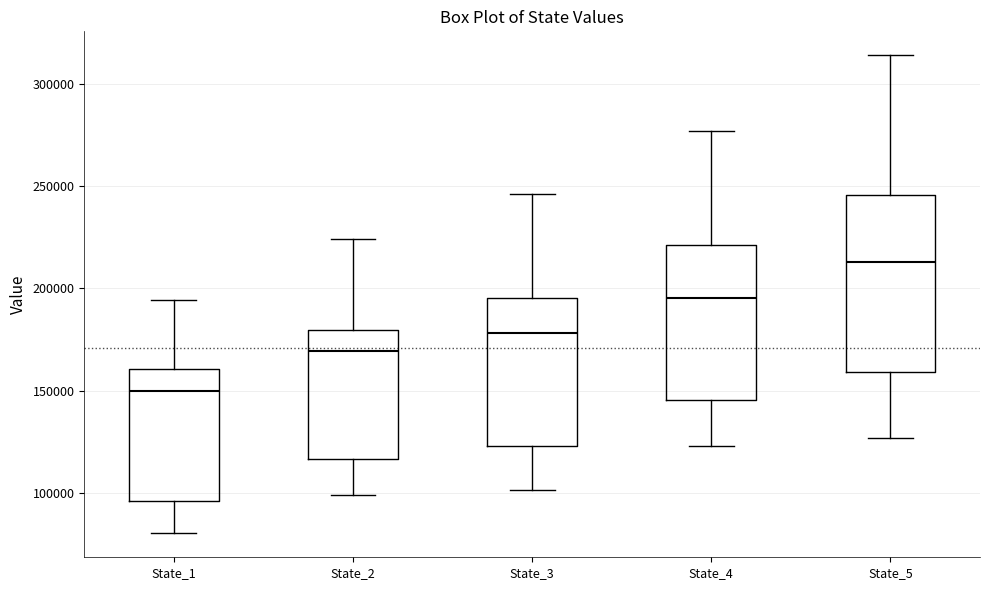

Which box has the lowest median line?

State_1